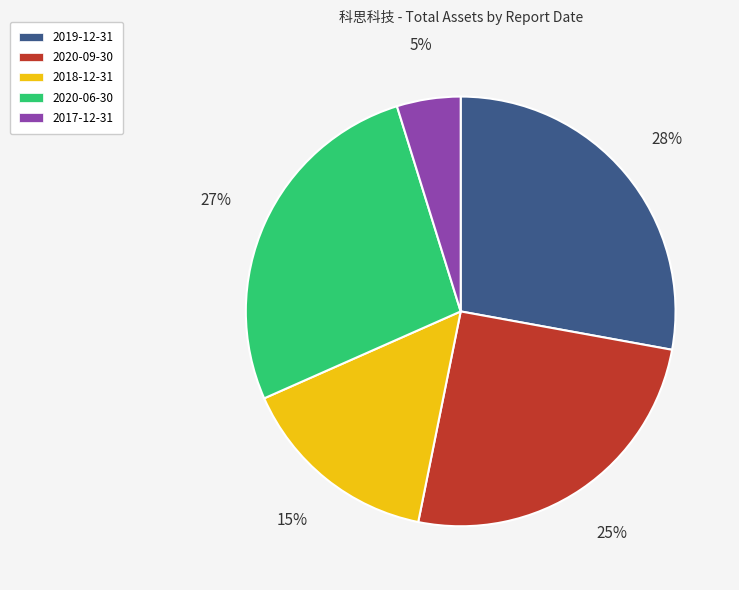

The 2019-12-31 slice represents 34% of the pie. True or false?

False